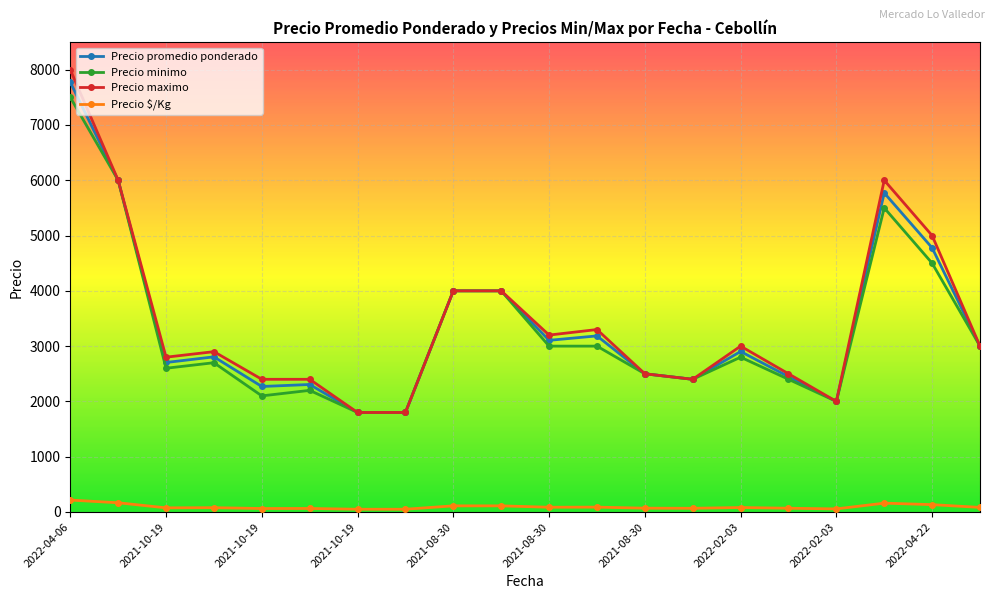

True or false: Precio $/Kg has more than 1 interior local peaks.

True